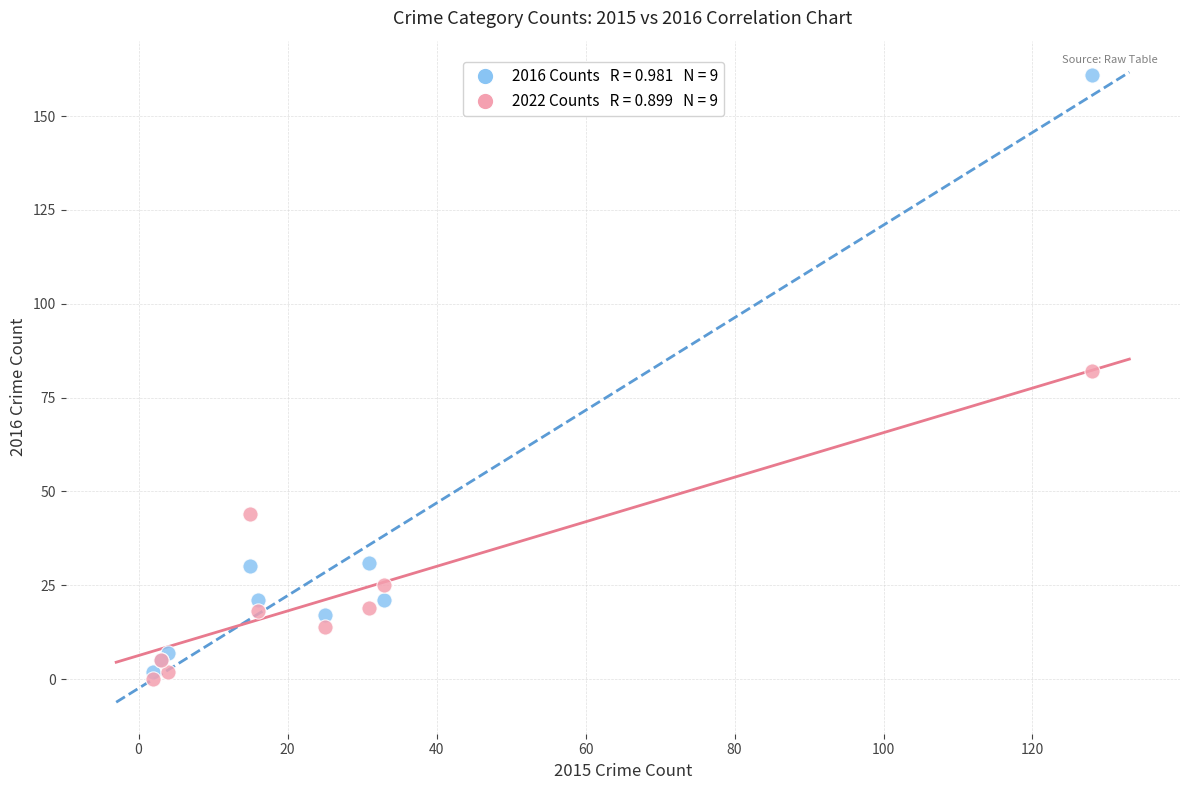

Across all series, what Y value is closest to 80?

82